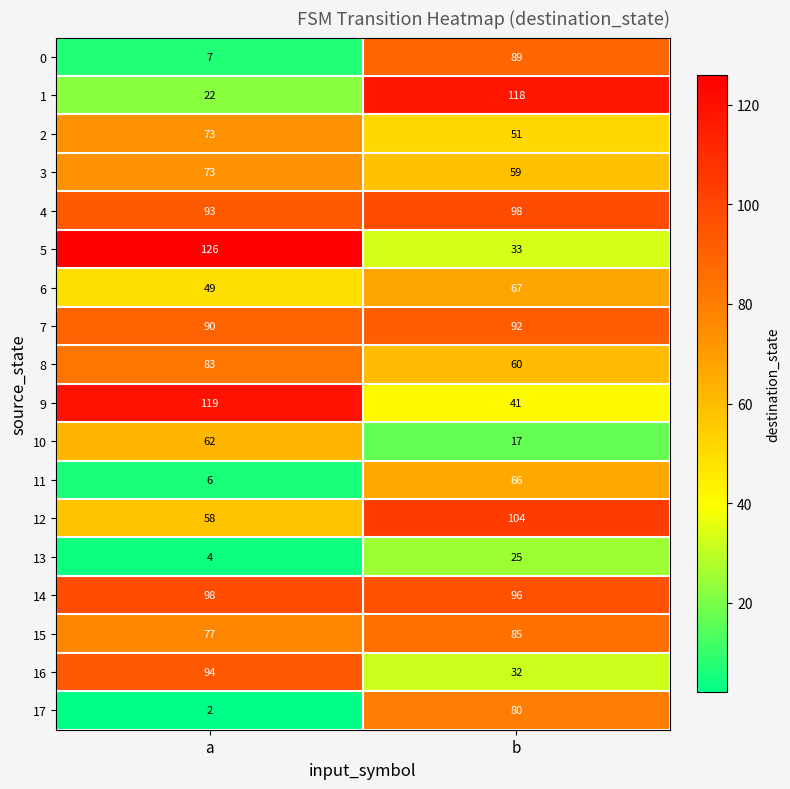

What is the spread (max minus min) of values at b?

101